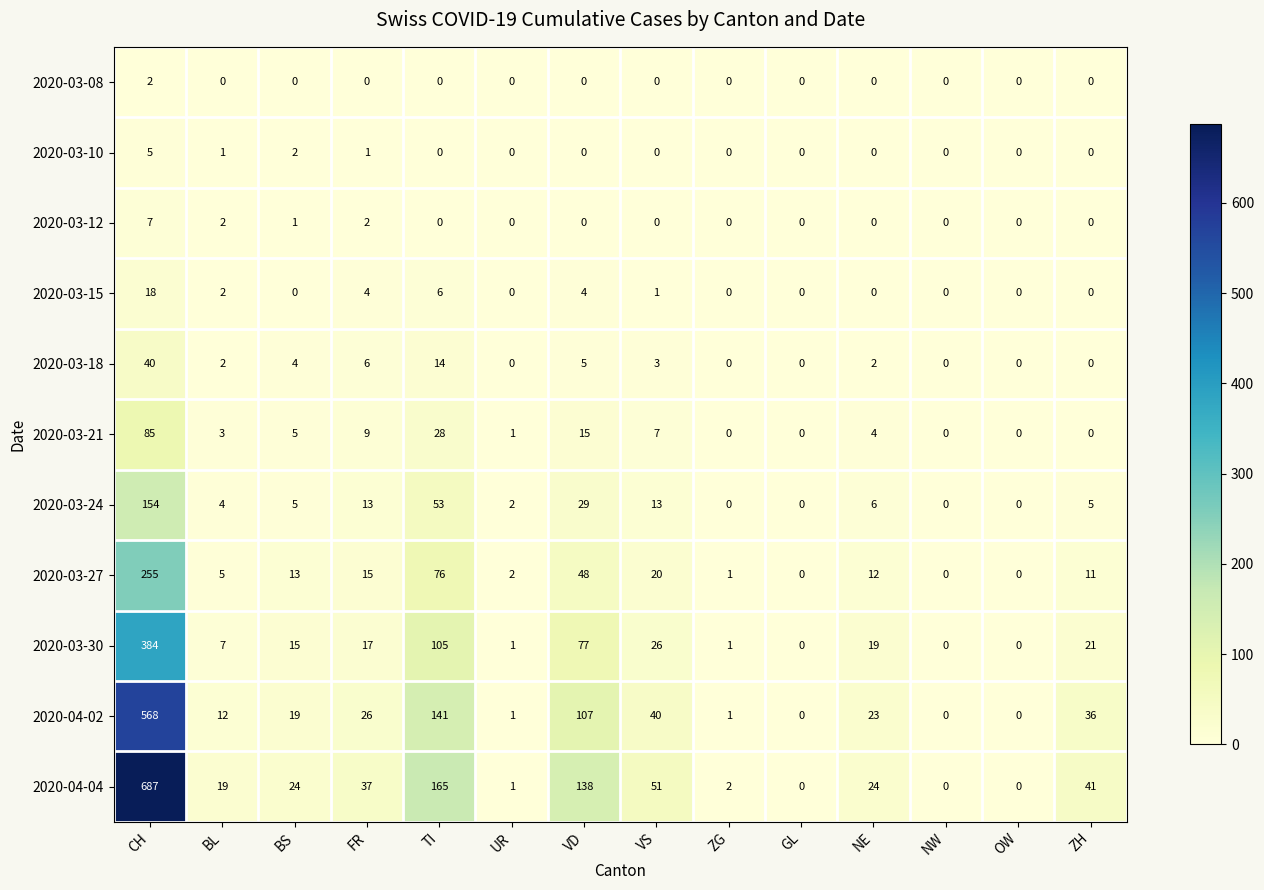

What is the difference between the 2020-03-15 values at ZH and TI?

6